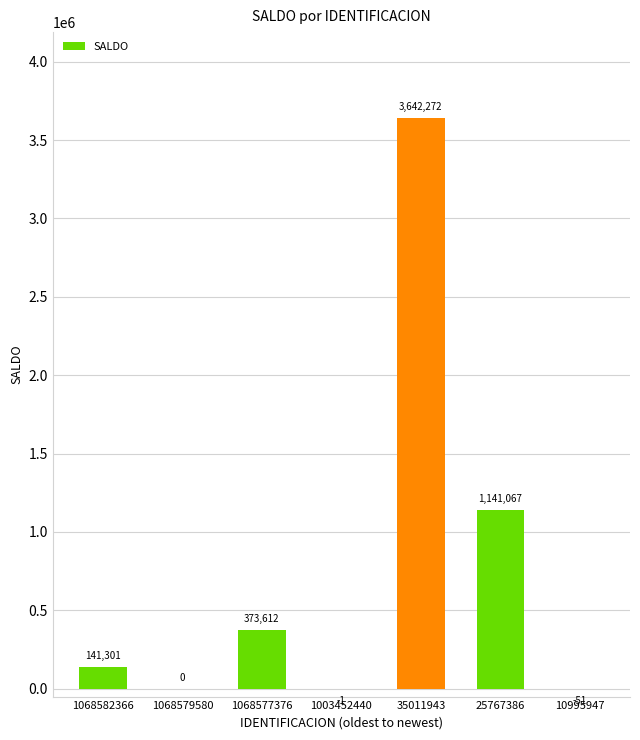

Reading left to right, extract all data points from this chart.

141301	0	373612	-1	3642272	1141067	-51